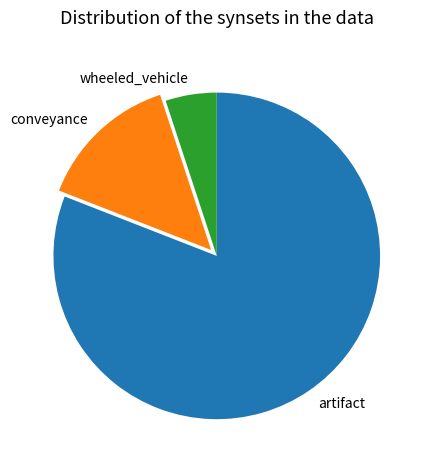

Is it true that artifact is 81% of the pie?

True